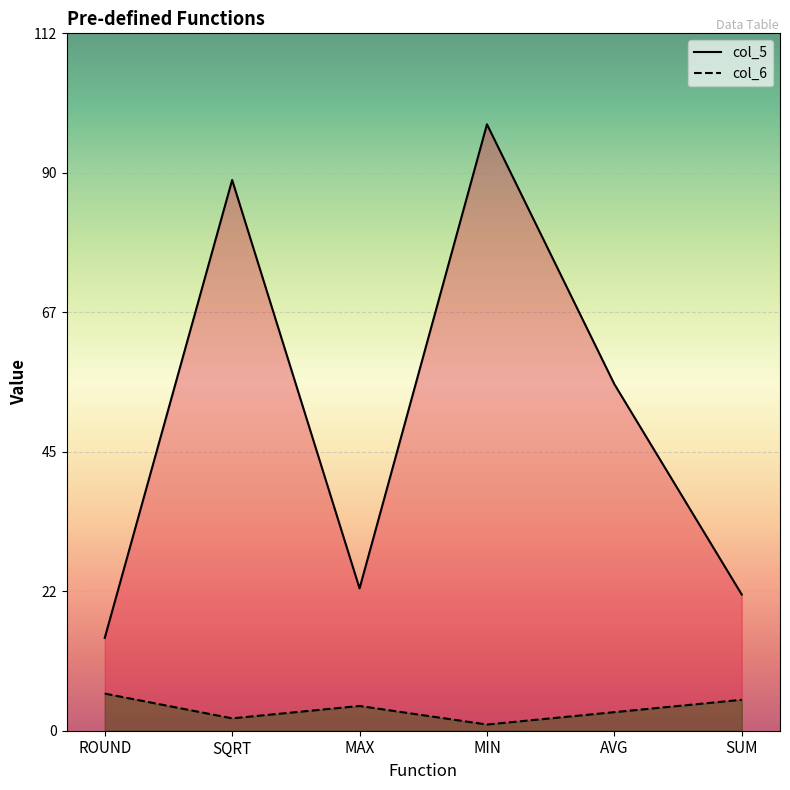

Which category has the lowest value in the col_5 series?

ROUND